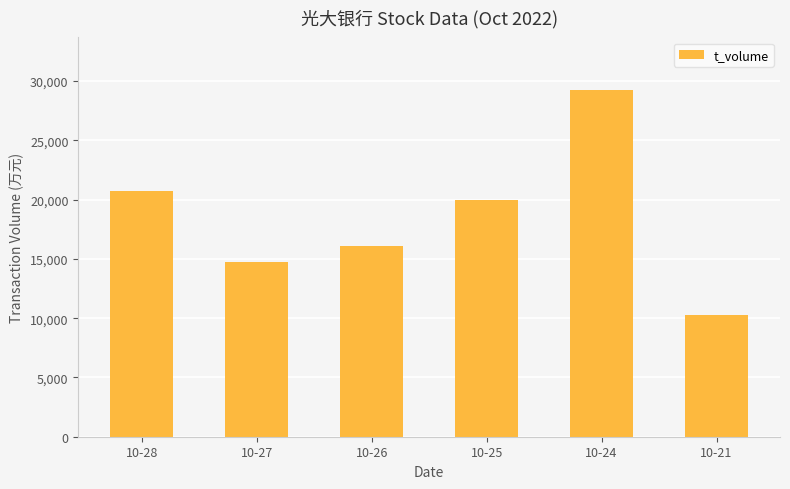

What value does the data have at 10-24, to the nearest 100?

29300